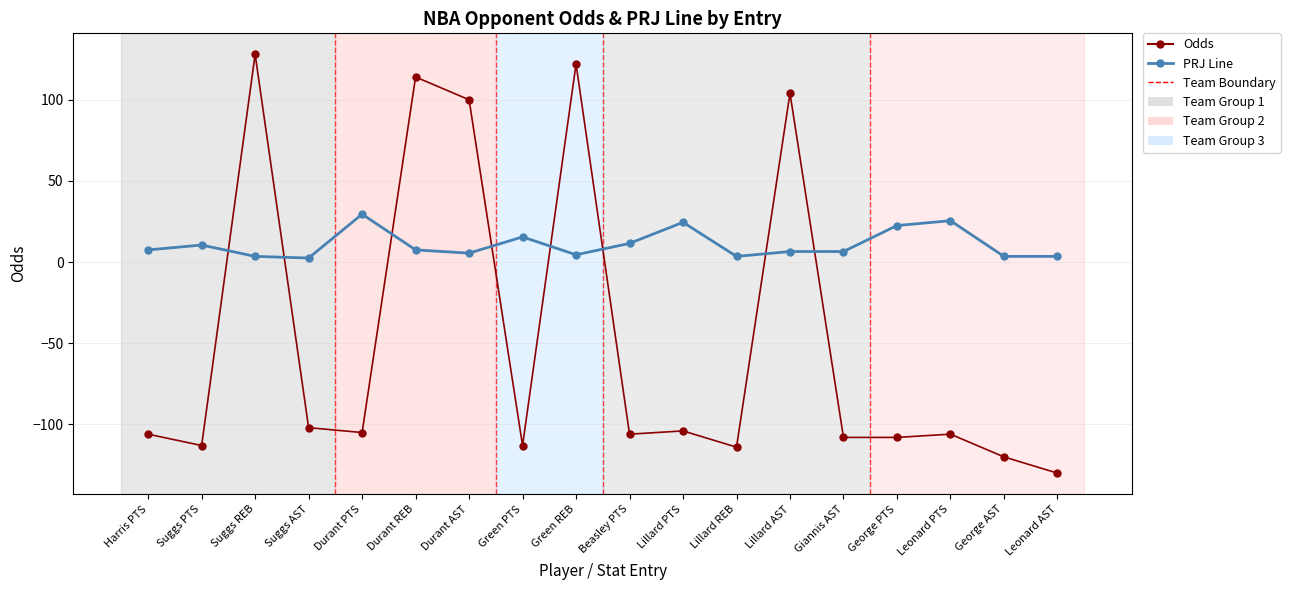

What is the sum of all Odds values?

-867.0